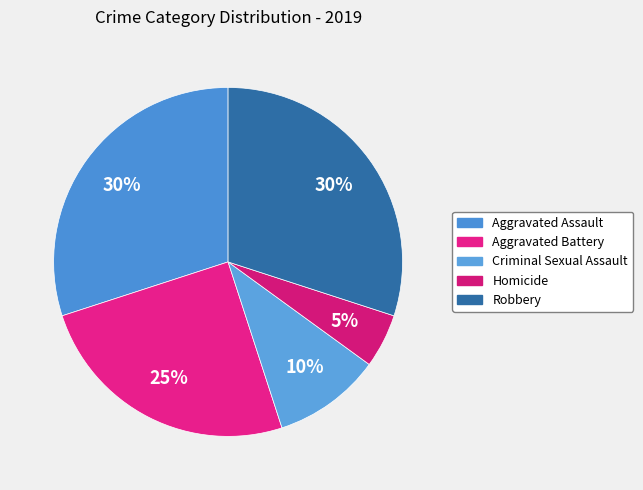

Combined, what portion of the pie is Criminal Sexual Assault and Robbery?

40.0%